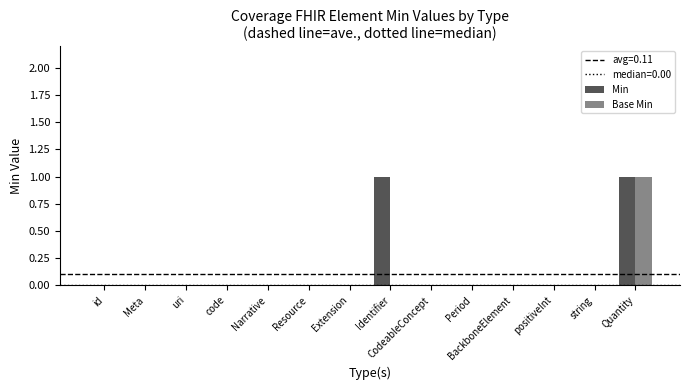

Reading left to right, transcribe all the data shown in this chart.

Min: id=0	Meta=0	uri=0	code=0	Narrative=0	Resource=0	Extension=0	Identifier=1	CodeableConcept=0	Period=0	BackboneElement=0	positiveInt=0	string=0	Quantity=1
Base Min: id=0	Meta=0	uri=0	code=0	Narrative=0	Resource=0	Extension=0	Identifier=0	CodeableConcept=0	Period=0	BackboneElement=0	positiveInt=0	string=0	Quantity=1